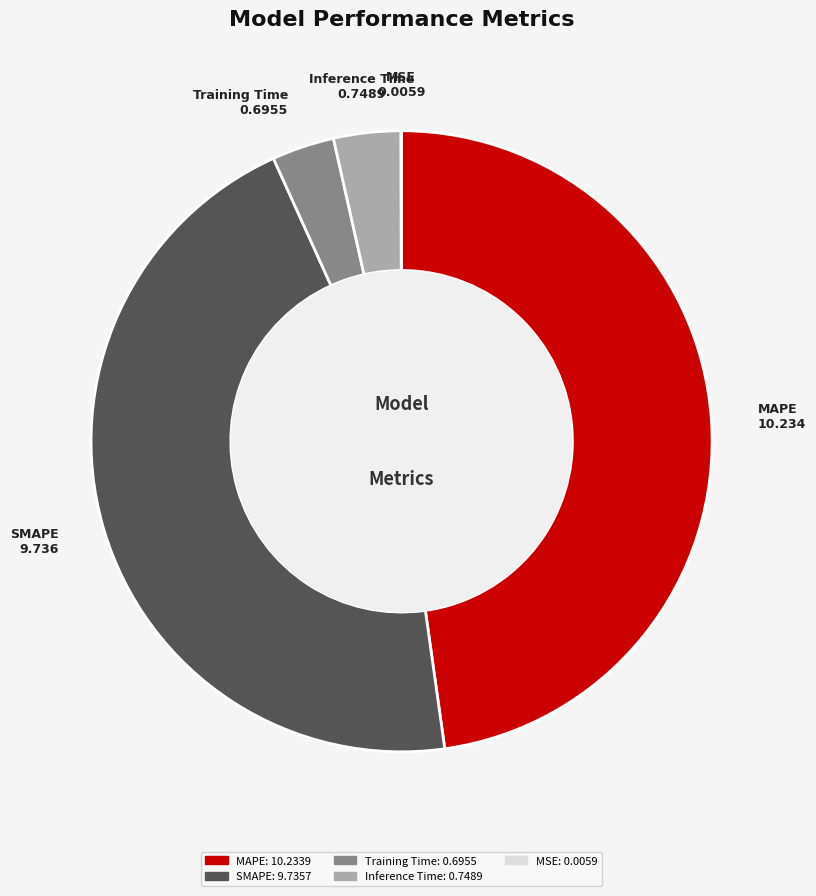

Is the sum of Inference Time and SMAPE greater than half?

No